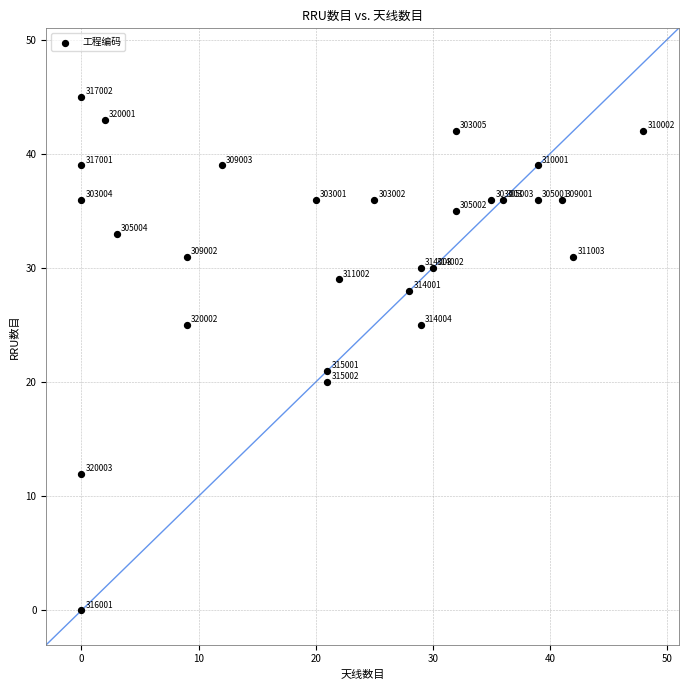

What Y value in the scatter plot is closest to 22?

21